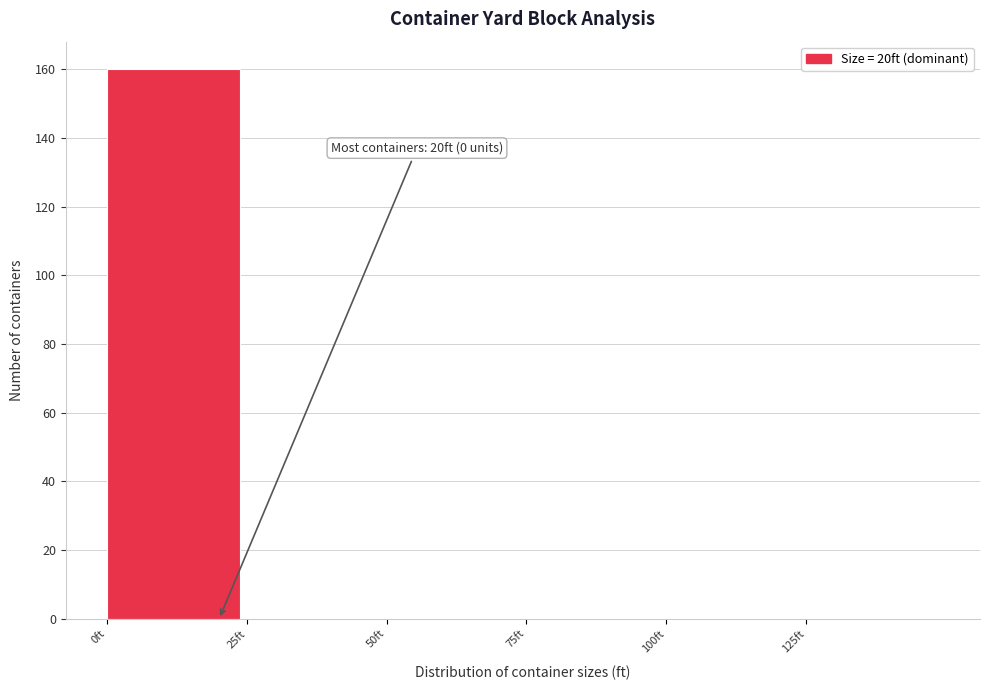

Which range on the x-axis has the tallest bar?

0 to 25